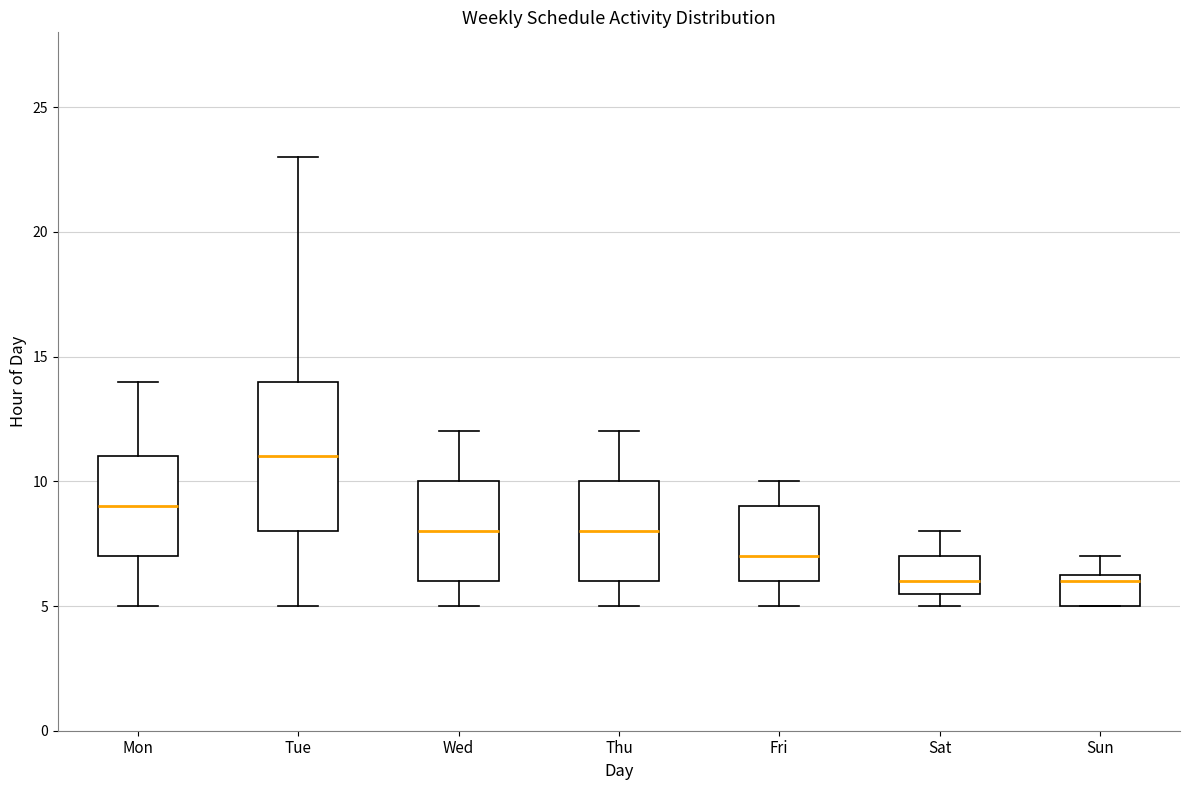

Reading left to right, transcribe this box plot: for each box, give where its median line is, the range the box spans, and where its two whiskers end, as read against the y-axis. The values are not printed on the chart, so give them approximately, as read against the axis.

Mon: median 9.0, box 7.0 to 11.0, whiskers 5.0 to 14.0
Tue: median 11.0, box 8.0 to 14.0, whiskers 5.0 to 23.0
Wed: median 8.0, box 6.0 to 10.0, whiskers 5.0 to 12.0
Thu: median 8.0, box 6.0 to 10.0, whiskers 5.0 to 12.0
Fri: median 7.0, box 6.0 to 9.0, whiskers 5.0 to 10.0
Sat: median 6.0, box 5.5 to 7.0, whiskers 5.0 to 8.0
Sun: median 6.0, box 5.0 to 6.5, whiskers 5.0 to 7.0